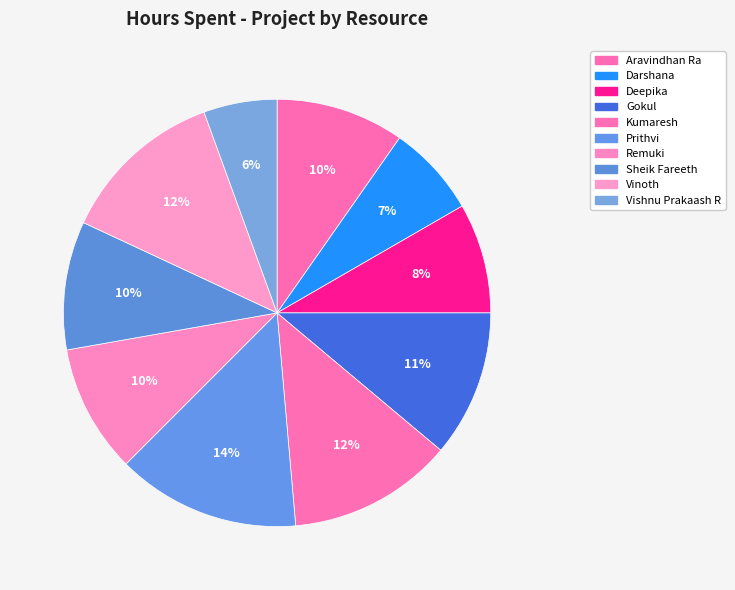

Combined, do Gokul and Aravindhan Ra account for over 50%?

No